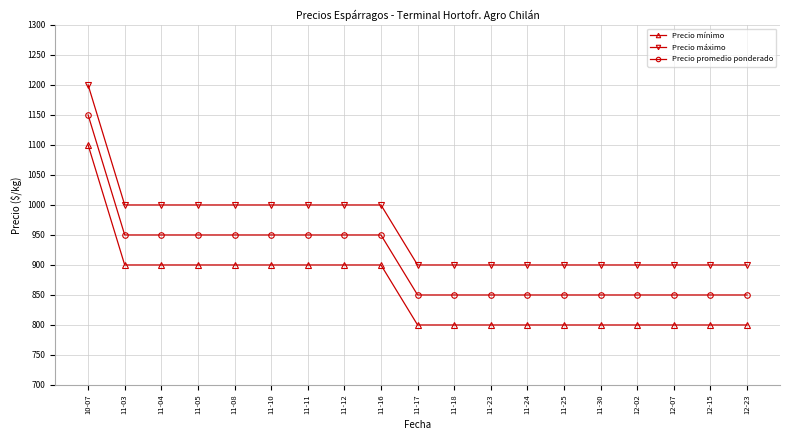

How many Precio máximo values are between 900 and 1000?

18